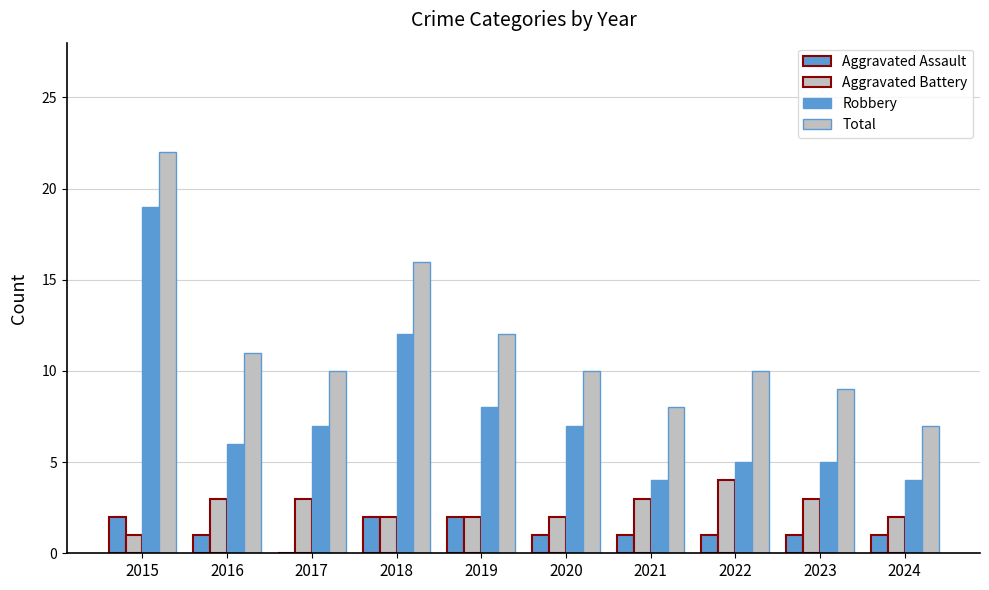

How many groups of bars are there?

10